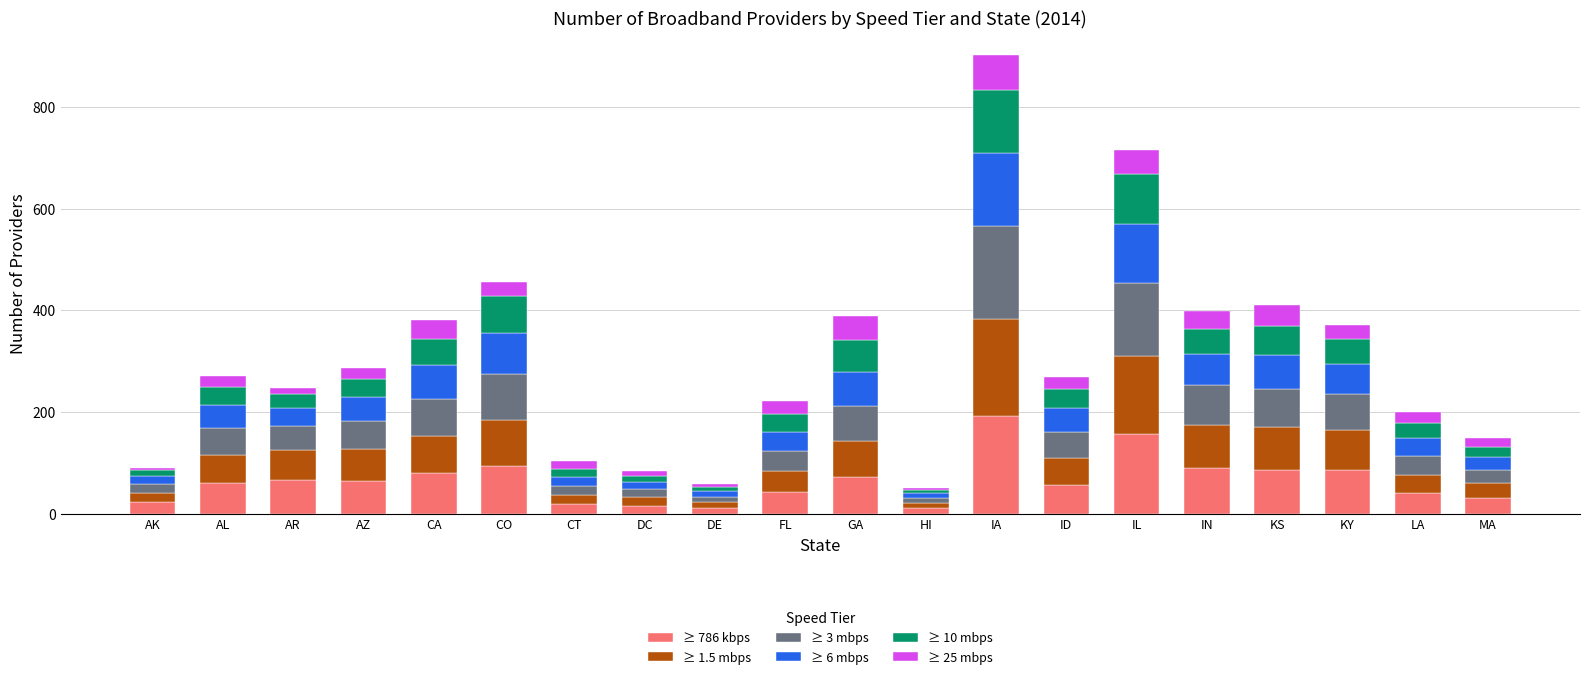

Which category has the highest value in the ≥ 786 kbps series?

IA